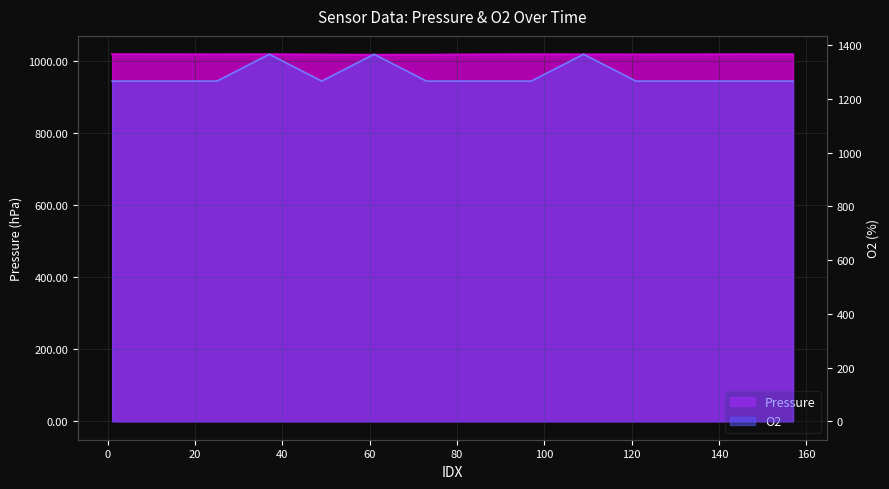

In Pressure, how many points are lower than both neighbors (excluding endpoints)?

3